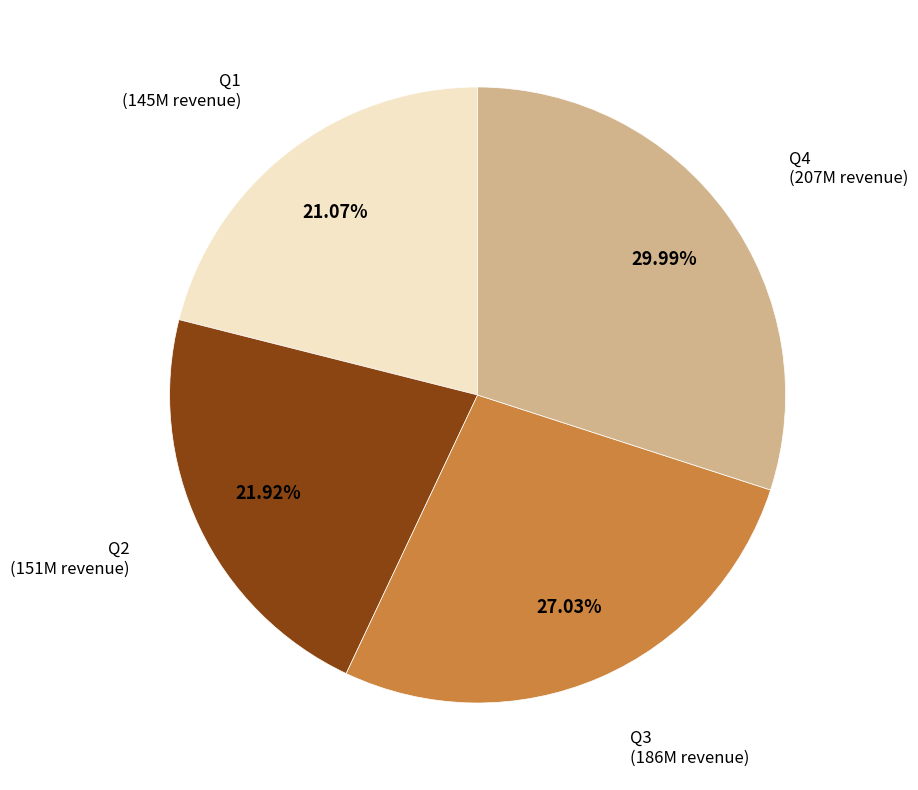

Does any single category account for the majority?

No